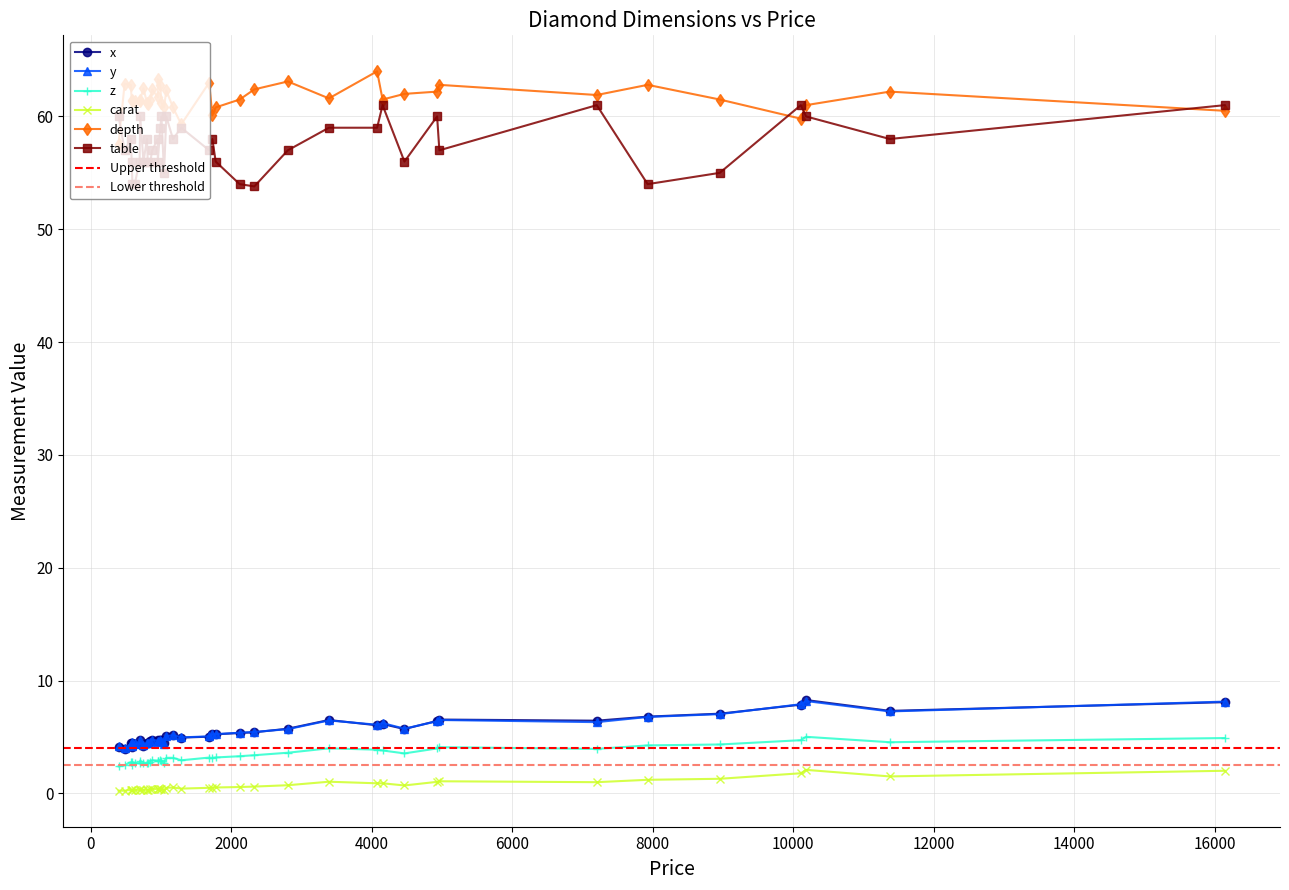

True or false: x and depth intersect in this chart.

False